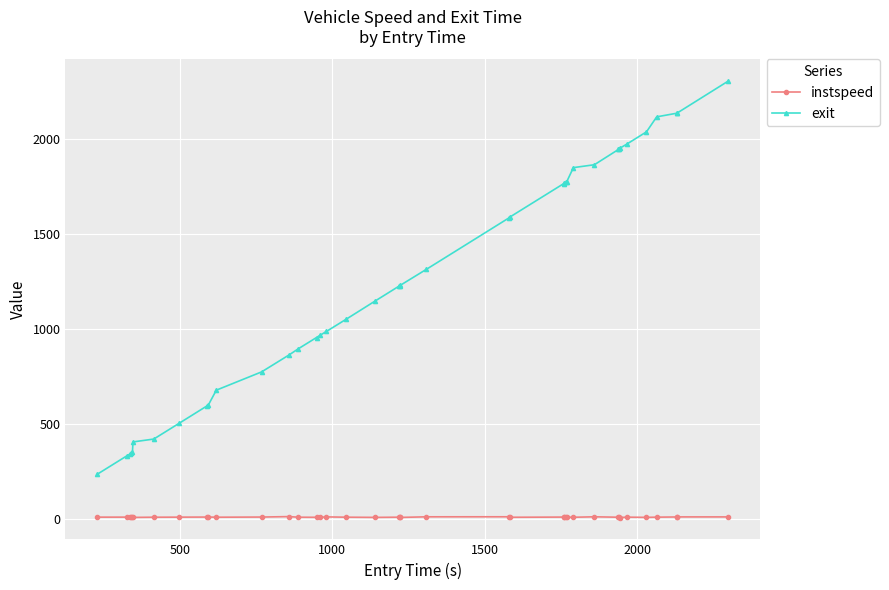

What is the difference between the second highest and second lowest values in the exit series?

1805.5